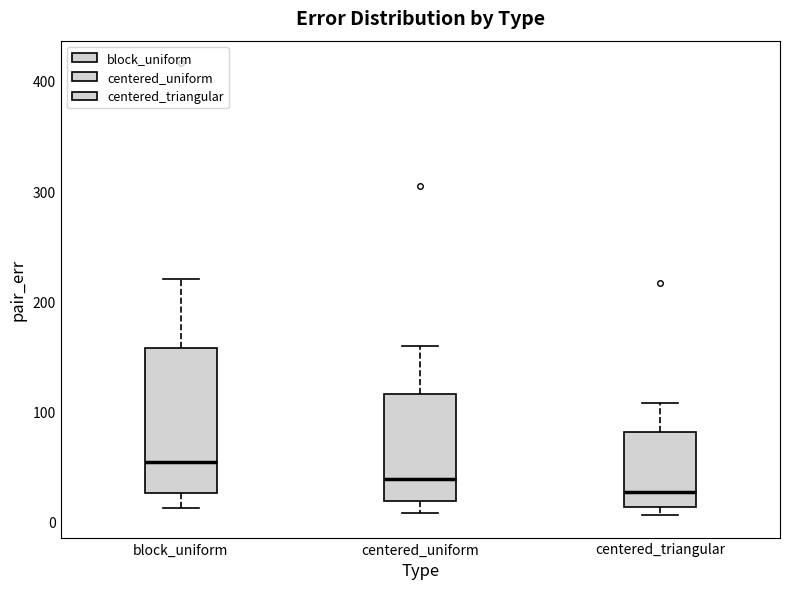

Where is the lower edge of the box for block_uniform on the y-axis? The values are not printed on the chart, so give them approximately, as read against the axis.

30